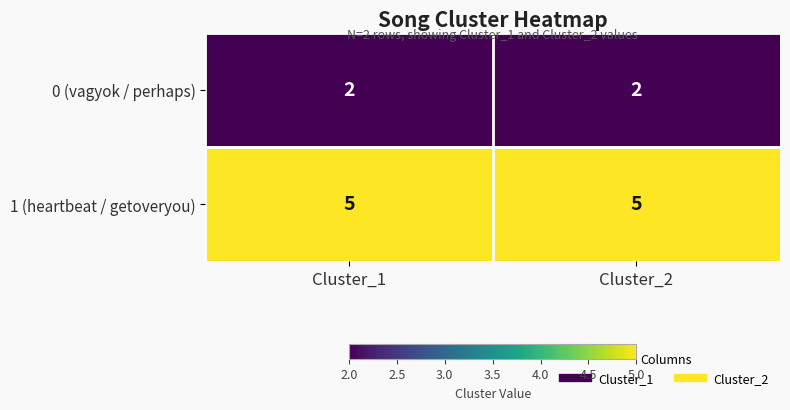

Reading left to right, transcribe all the data shown in this chart.

0 (vagyok / perhaps): 2	2
1 (heartbeat / getoveryou): 5	5